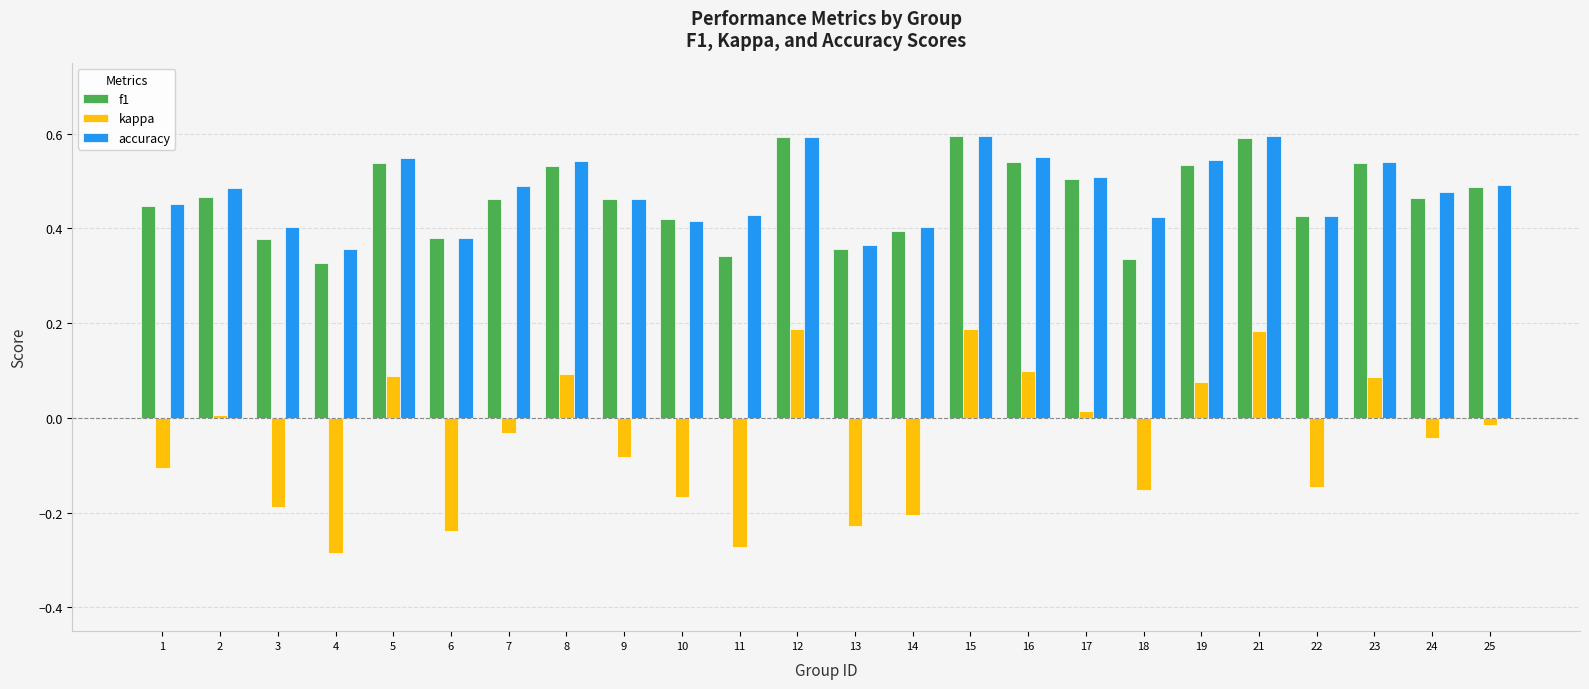

What is the total value across all series at 2?

1.0